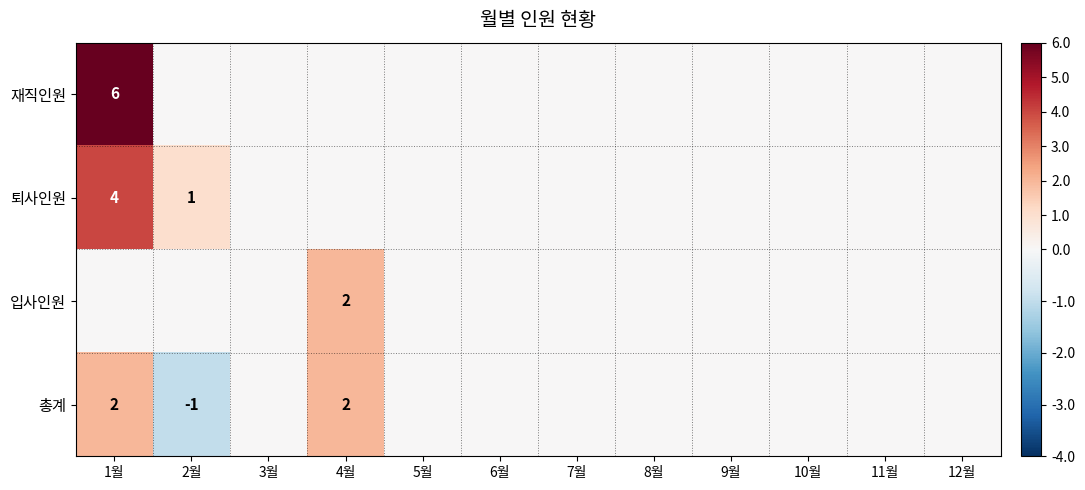

What is the difference between the maximum and minimum values in the 퇴사인원 series?

4